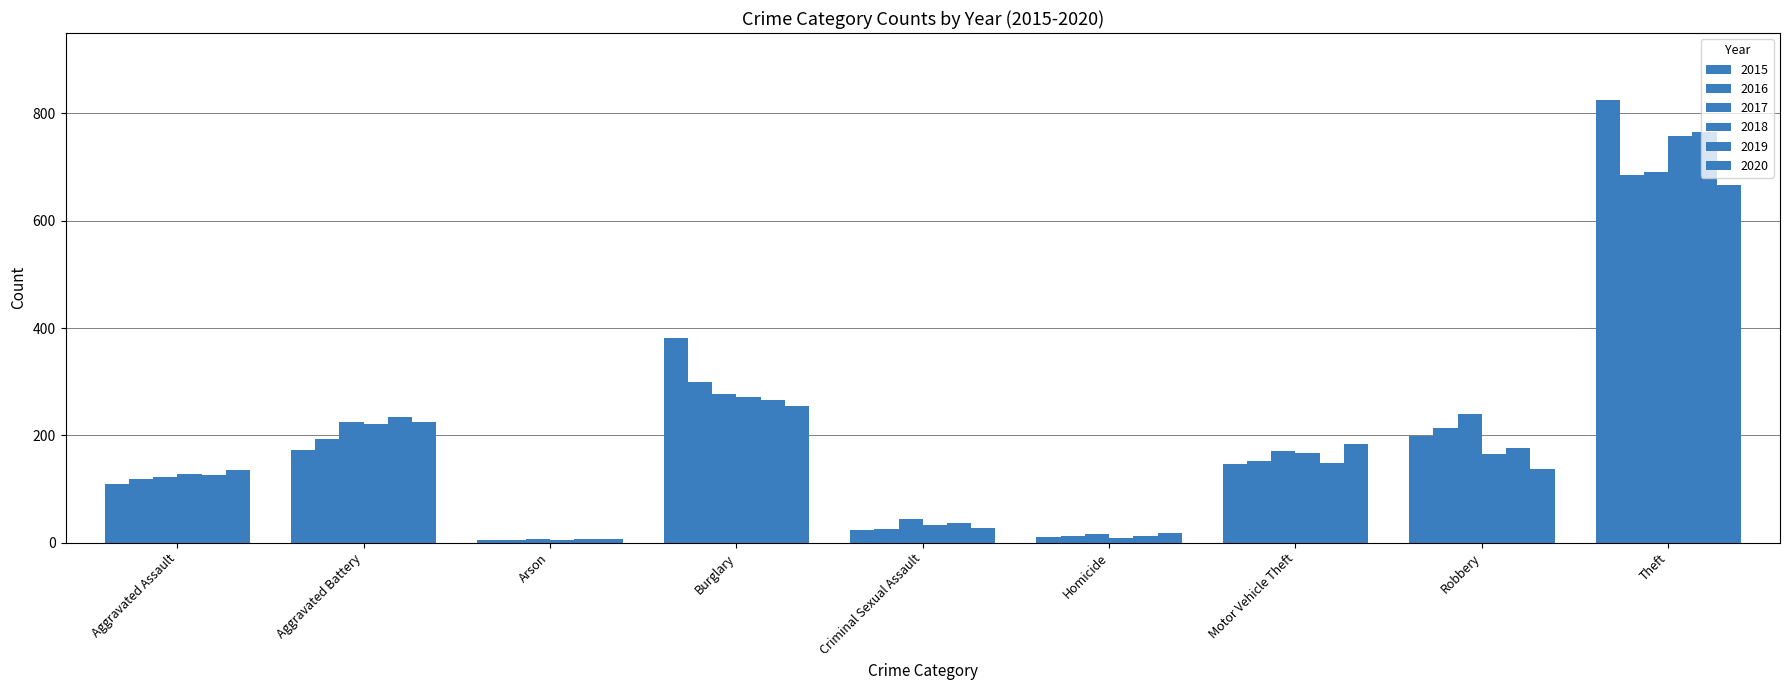

How many data points in 2015 are less than 147?

4